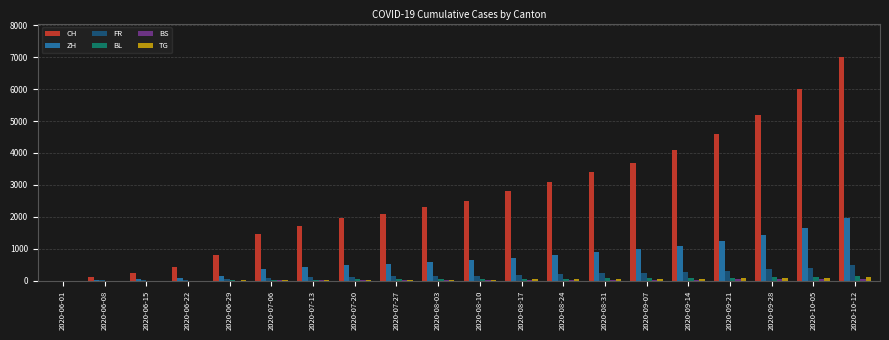

Which series changed the most between 2020-07-13 and 2020-09-07?

CH